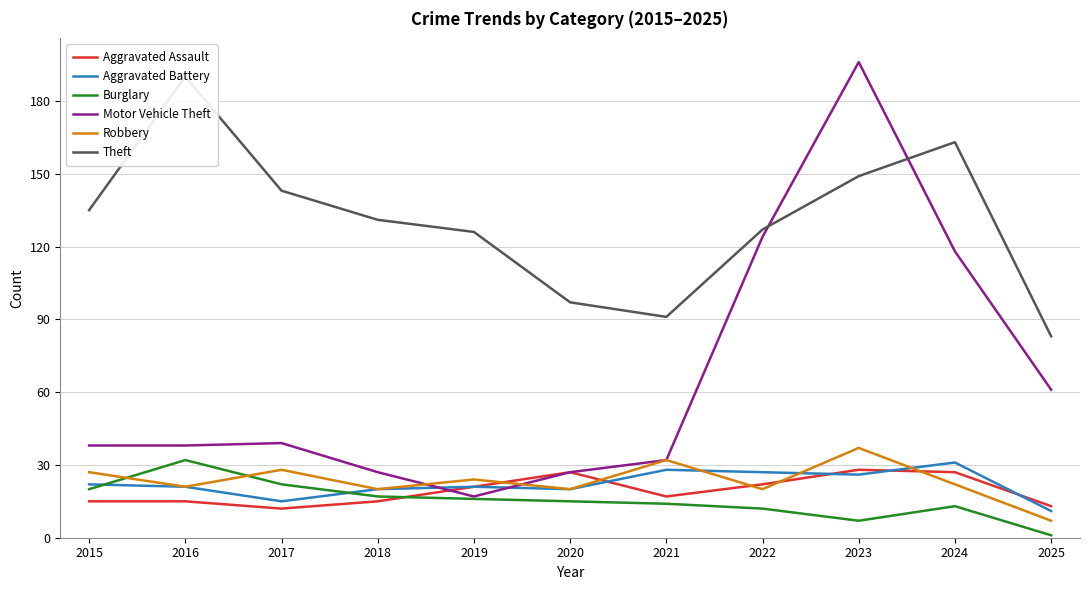

At which category does Motor Vehicle Theft reach its first local peak?

2017